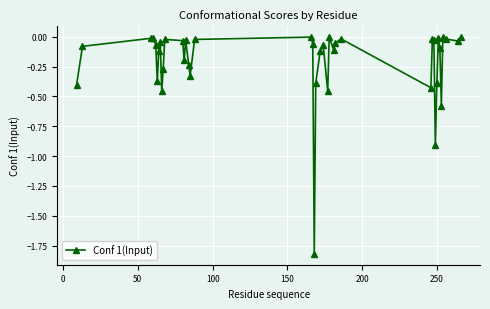

What is the difference between the maximum and minimum values?

1.8